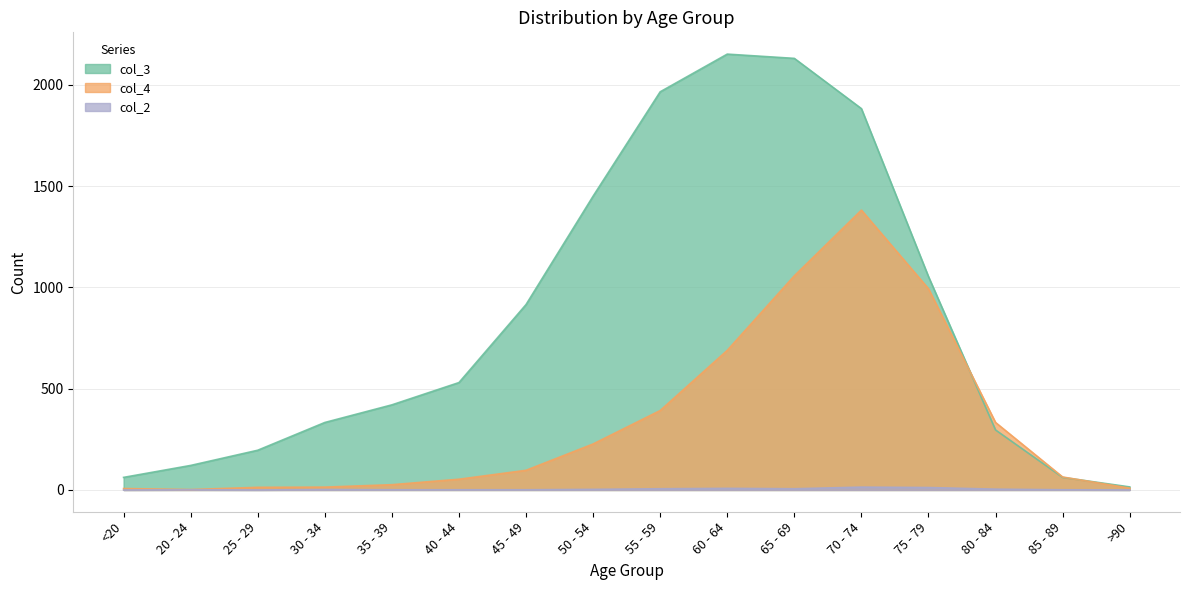

Which series ends up on top after the final intersection of col_4 and col_3?

col_3